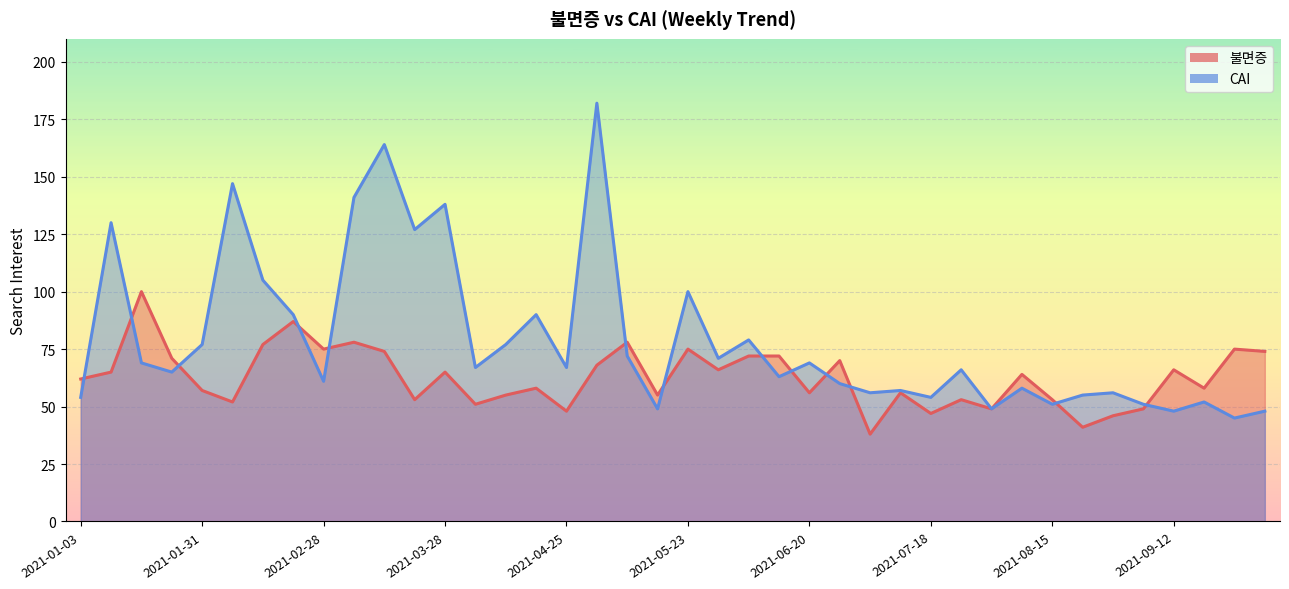

At which category does the chart reach its minimum across all series?

2021-07-04